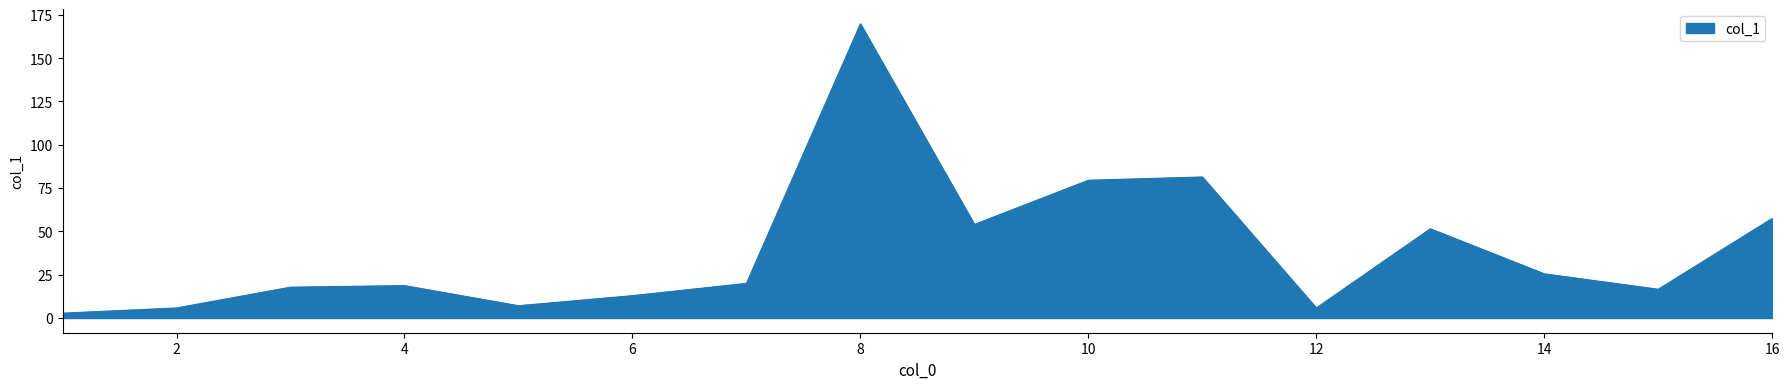

What is the maximum value shown in the chart?

169.8